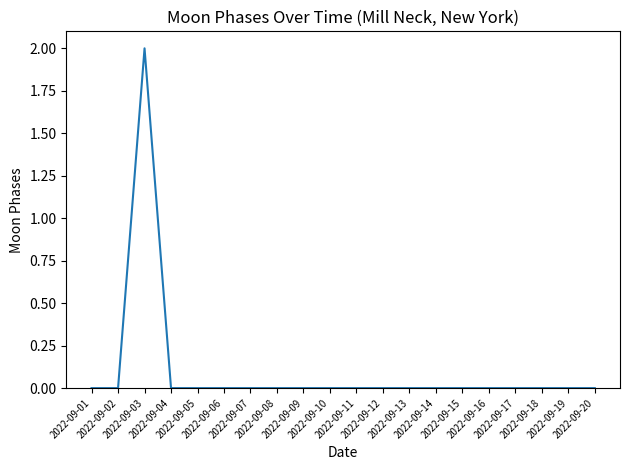

Does the chart have visible grid lines?

No